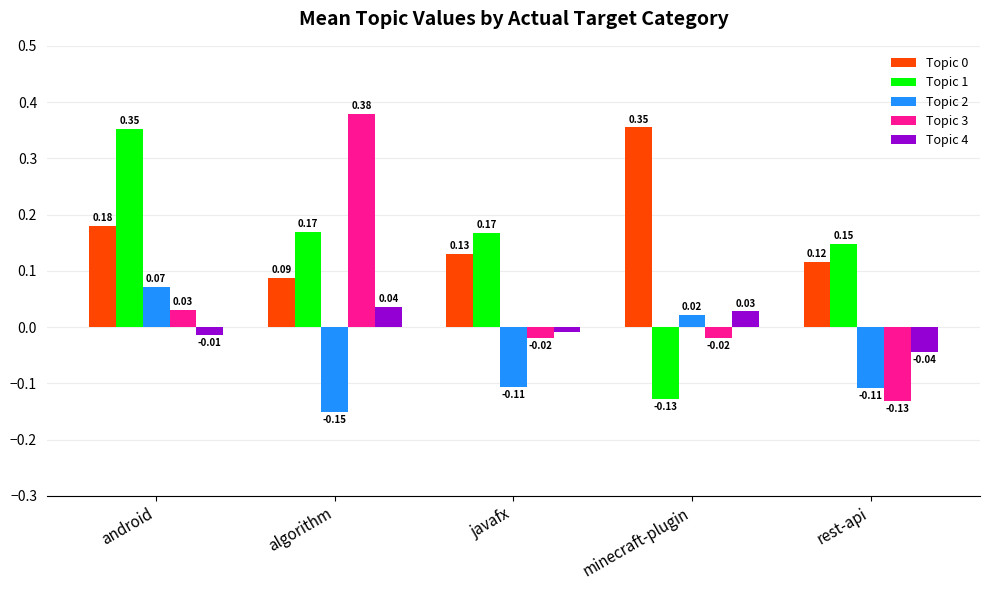

Where does the Topic 1 series first go above 0?

android